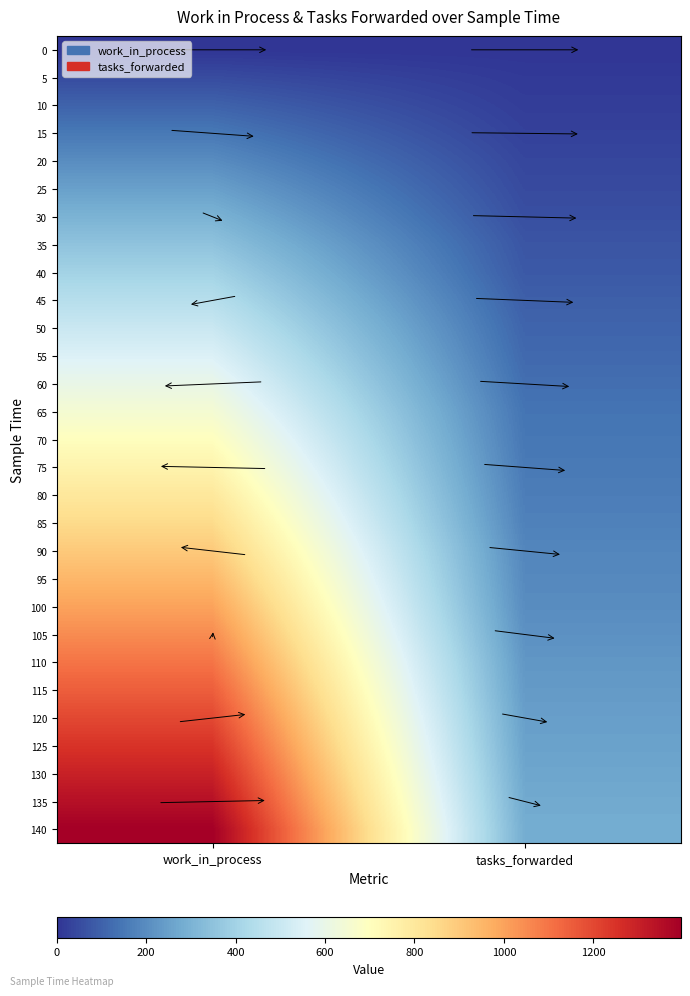

What is the difference between the highest and lowest values at tasks_forwarded?

283